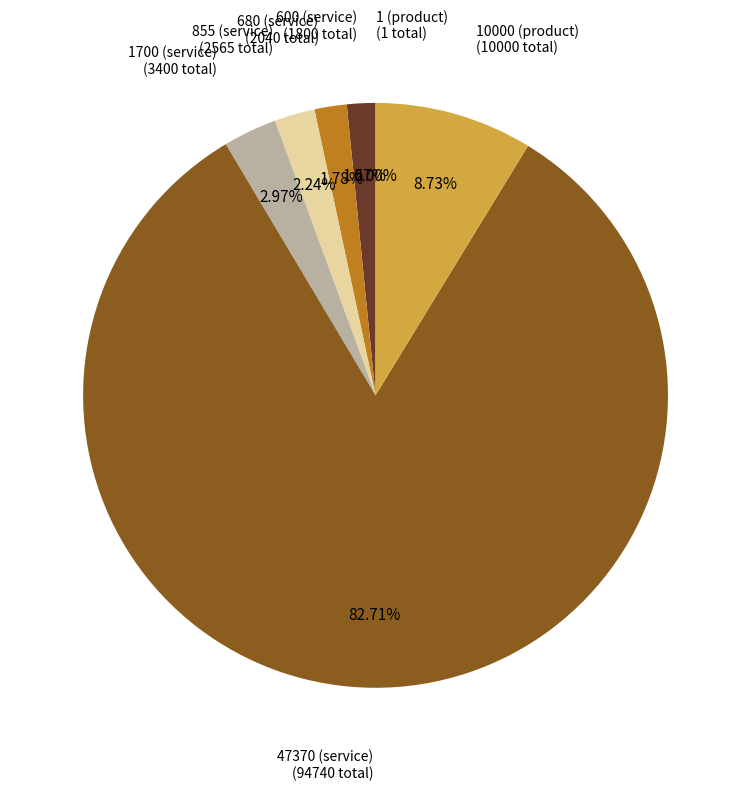

Between 680 (service) and 10000 (product), which is larger?

10000 (product)